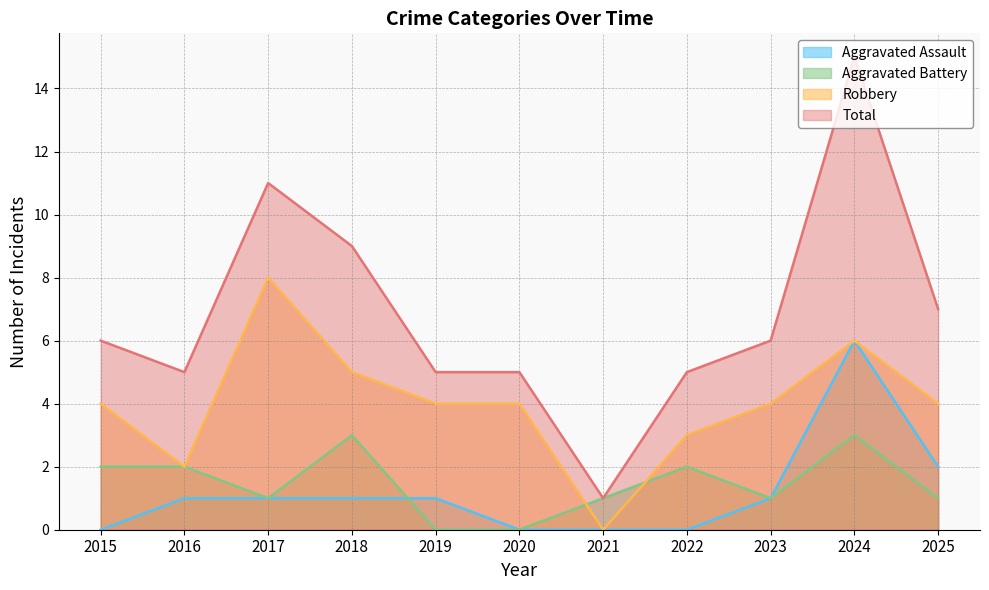

How many interior local peaks does the Aggravated Assault series have?

1